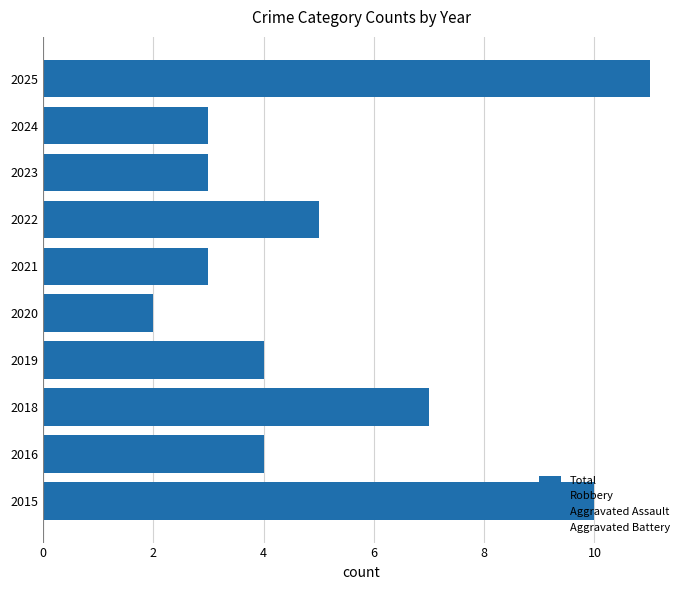

What is the maximum value shown in the chart?

11